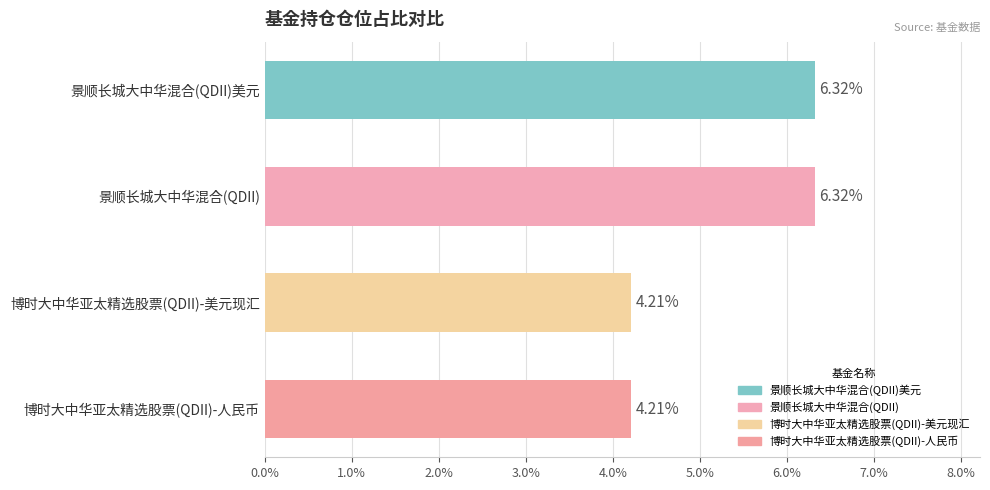

Are the bars horizontal?

Yes